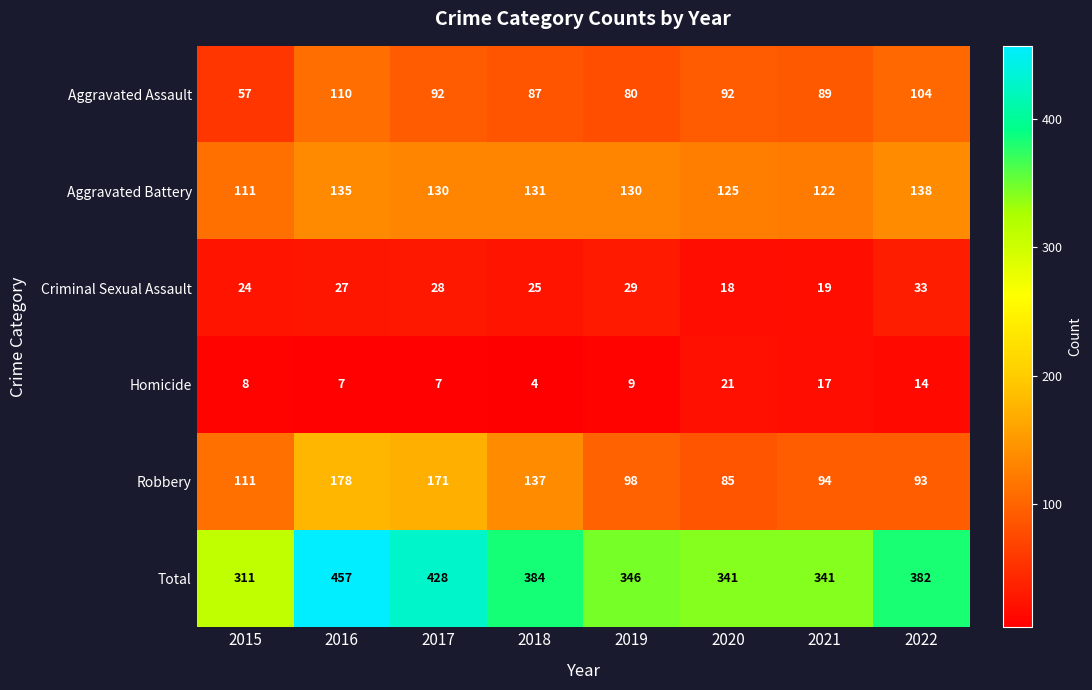

What value does the Total series have at 2018?

384